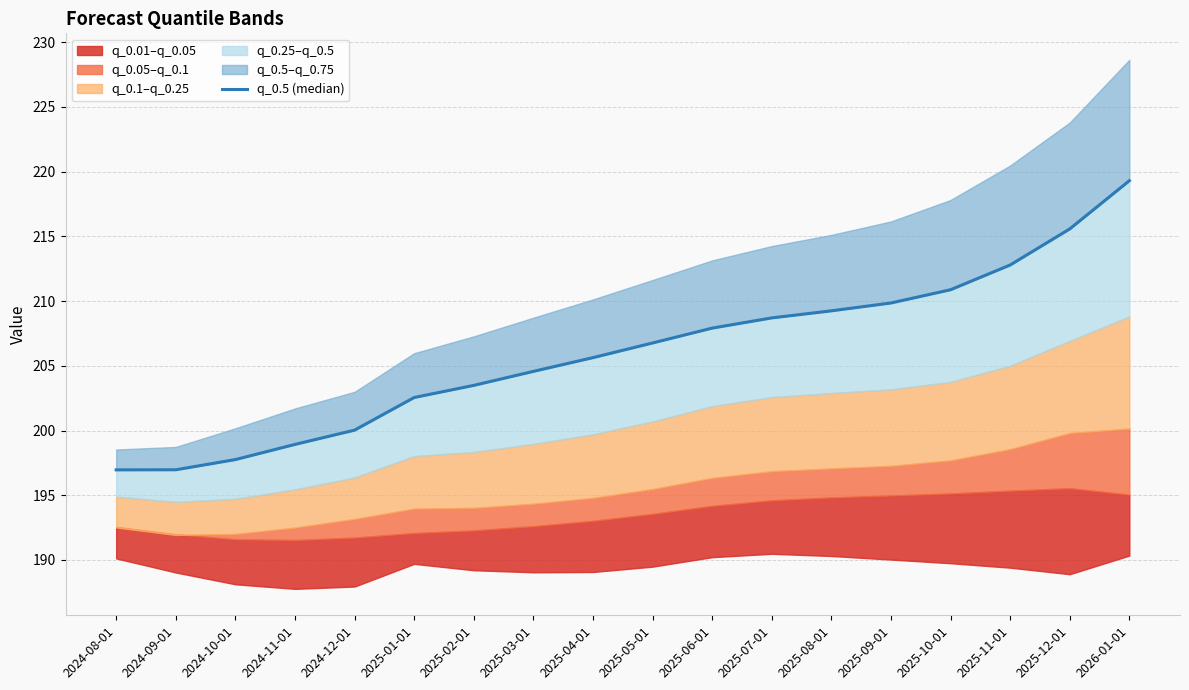

Reading left to right, transcribe all the data shown in this chart.

2024-08-01=197.0	2024-09-01=197.0	2024-10-01=197.8	2024-11-01=198.9	2024-12-01=200.0	2025-01-01=202.6	2025-02-01=203.5	2025-03-01=204.6	2025-04-01=205.6	2025-05-01=206.8	2025-06-01=207.9	2025-07-01=208.7	2025-08-01=209.2	2025-09-01=209.9	2025-10-01=210.9	2025-11-01=212.8	2025-12-01=215.6	2026-01-01=219.3